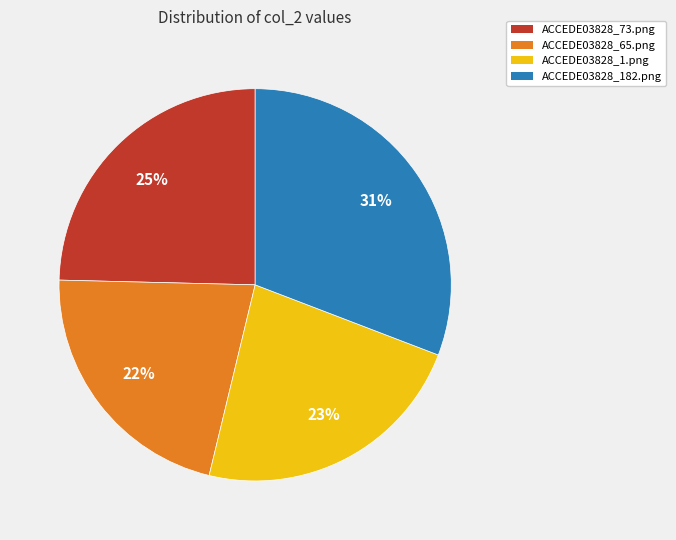

Combined, do ACCEDE03828_65.png and ACCEDE03828_73.png account for over 50%?

No